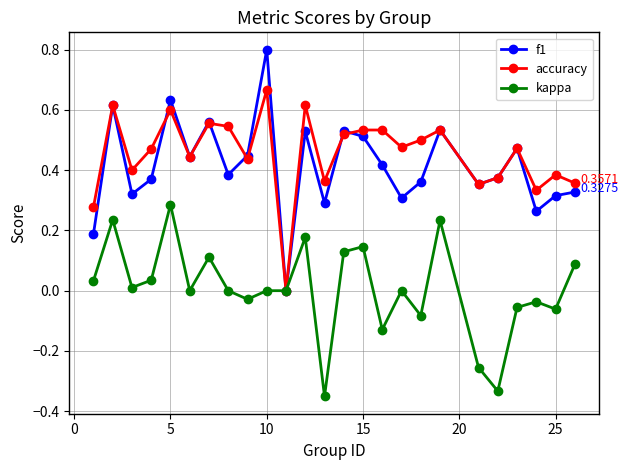

Does the chart have visible grid lines?

Yes